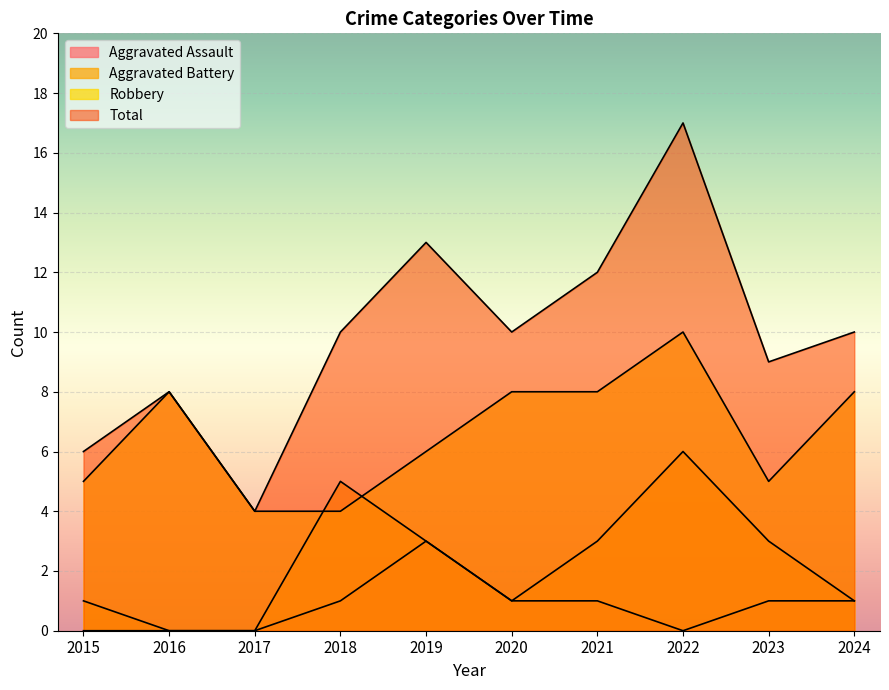

What is the value of the Robbery point at the 4th from the left?

4